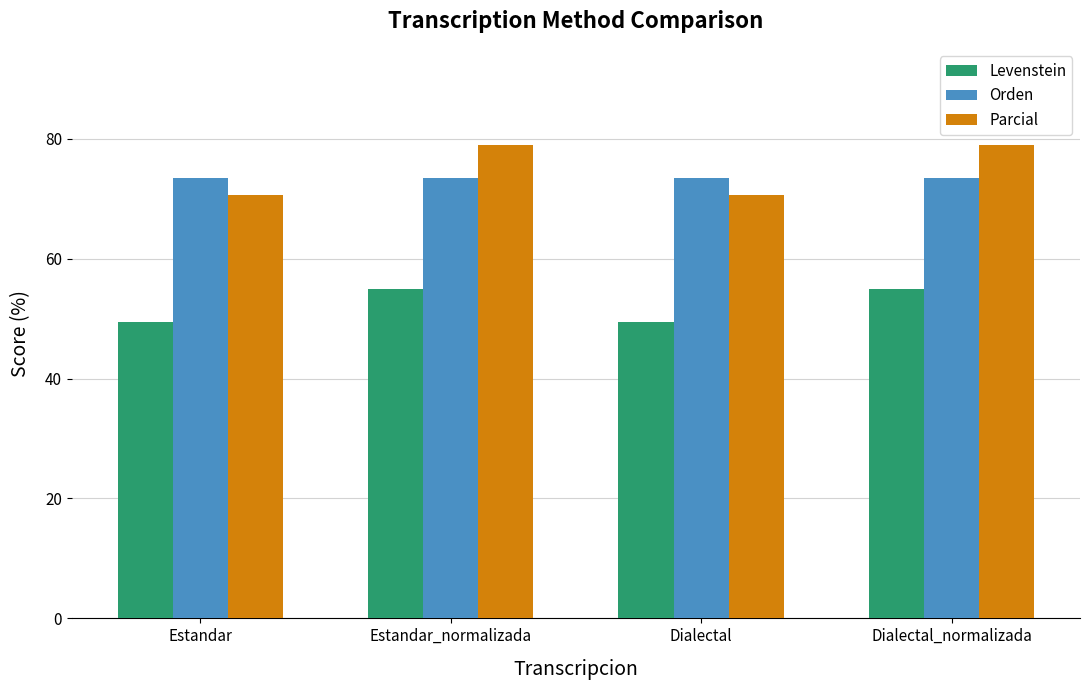

Count the number of data series in this chart.

3